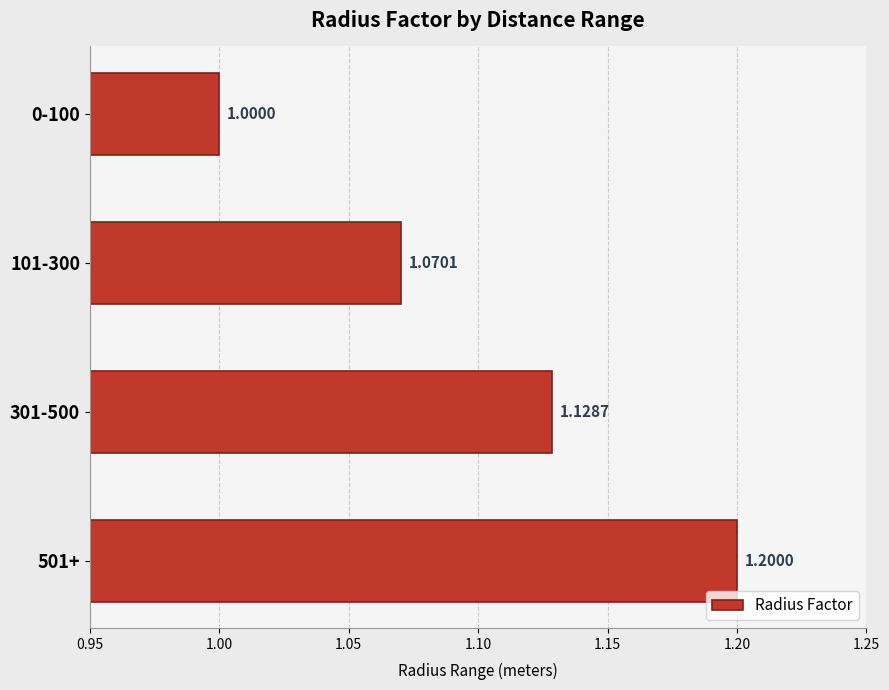

Which has a higher value, 301-500 or 101-300?

301-500